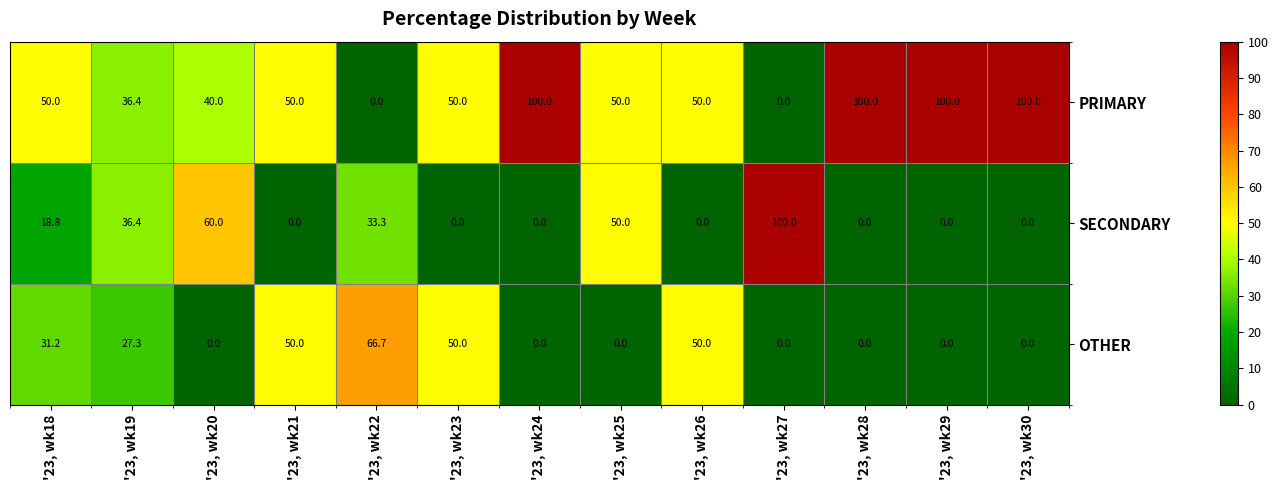

What is the difference between the maximum and minimum values in the SECONDARY series?

100.0